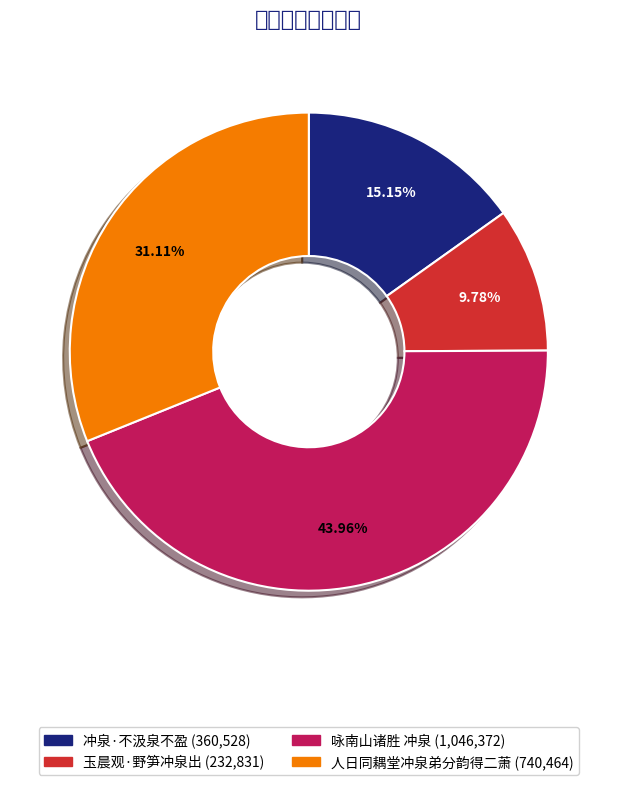

What percentage is the 咏南山诸胜 冲泉 slice, to the nearest percent?

44%